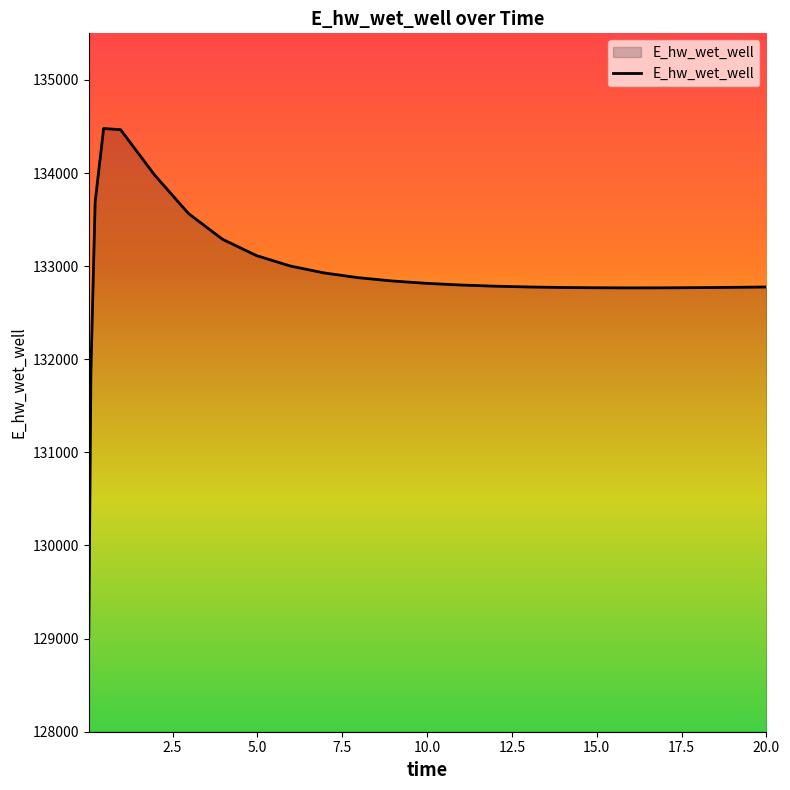

What is the difference between the maximum and minimum values?

5463.4